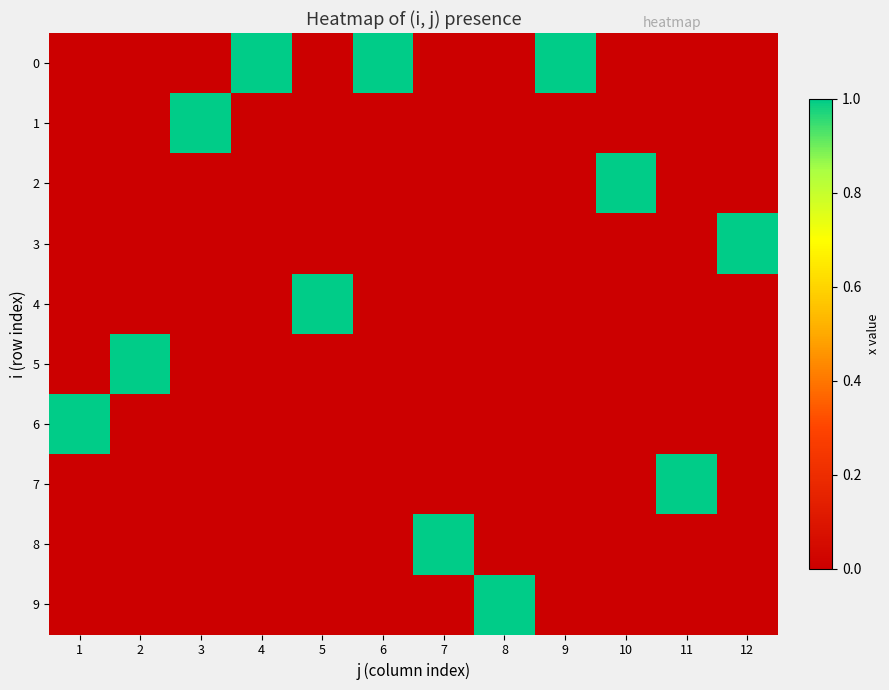

What is the spread (max minus min) of values at 9?

1